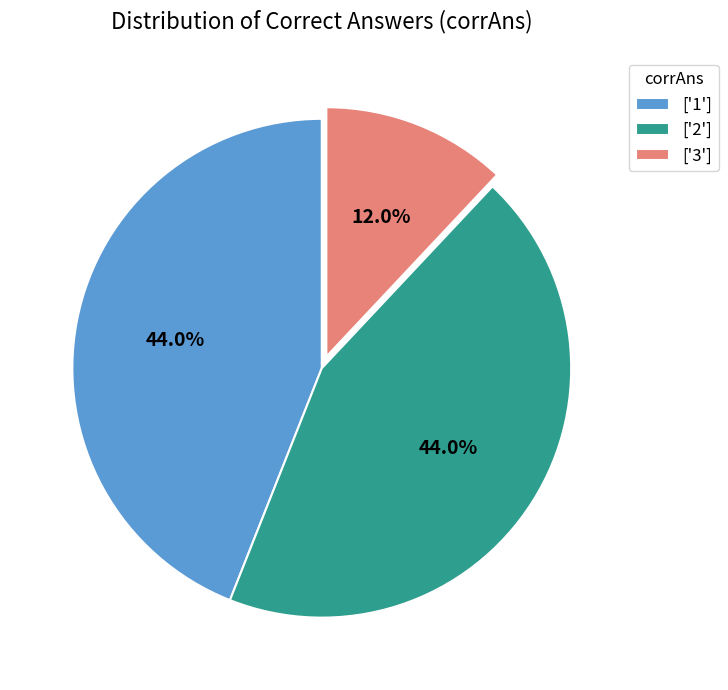

To the nearest percent, what is the difference between the largest and smallest slice percentages?

32%